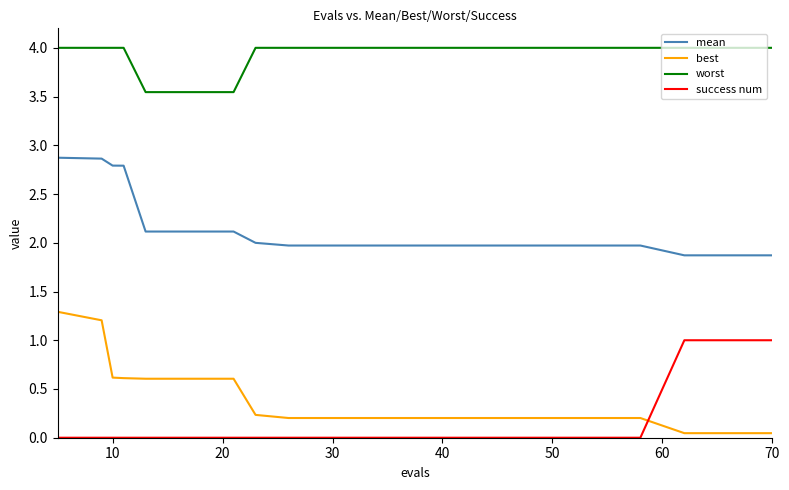

Which series has the largest total across all categories?

worst